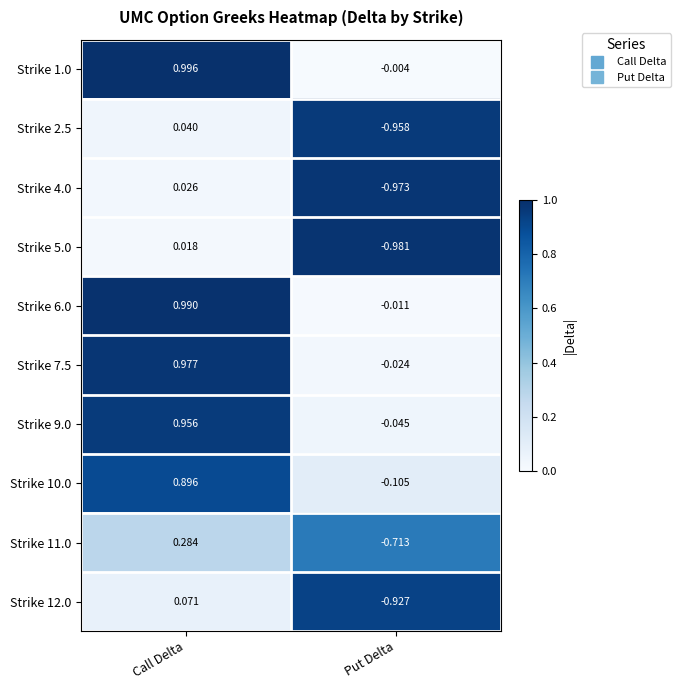

Rank the series at Put Delta from highest to lowest value.

Strike 1.0, Strike 6.0, Strike 7.5, Strike 9.0, Strike 10.0, Strike 11.0, Strike 12.0, Strike 2.5, Strike 4.0, Strike 5.0